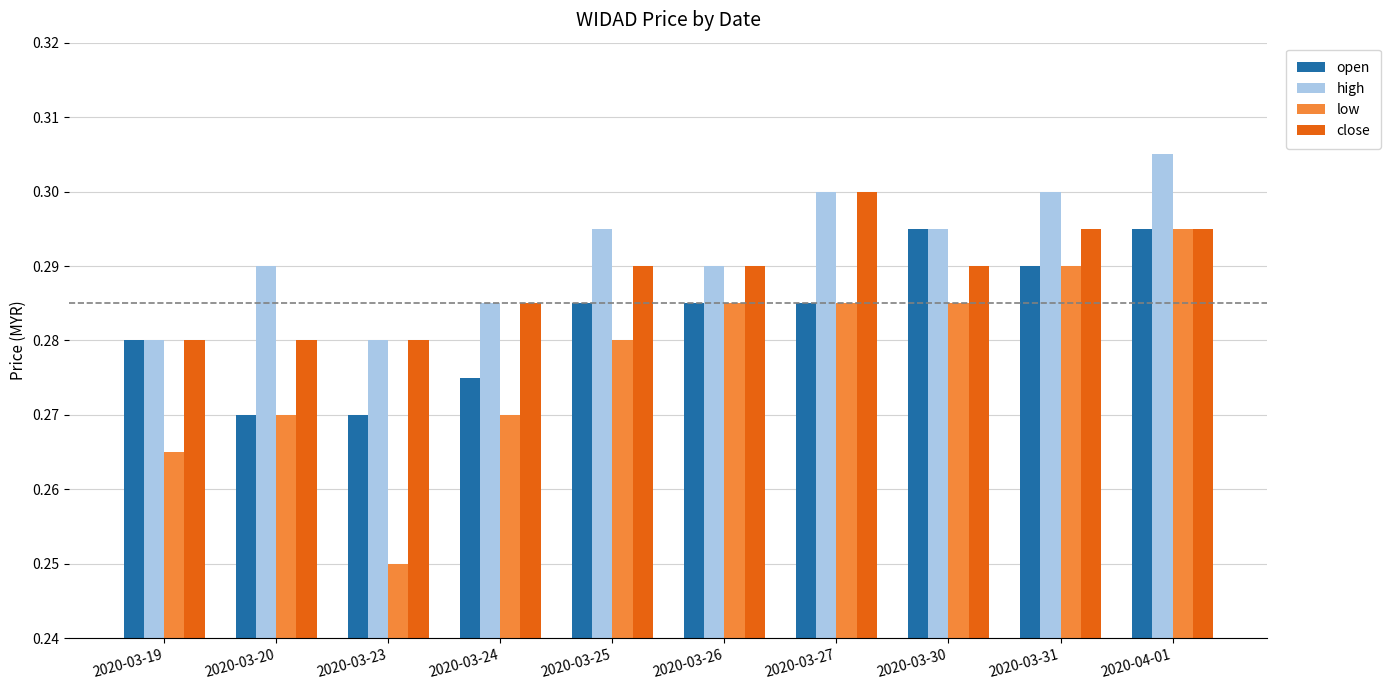

Between 2020-03-23 and 2020-03-30, which series saw the biggest shift?

low